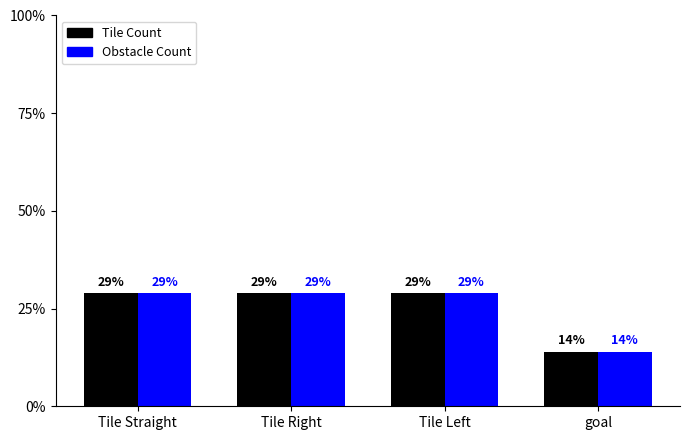

Is it true that Tile Count equals 50 at Tile Left?

False